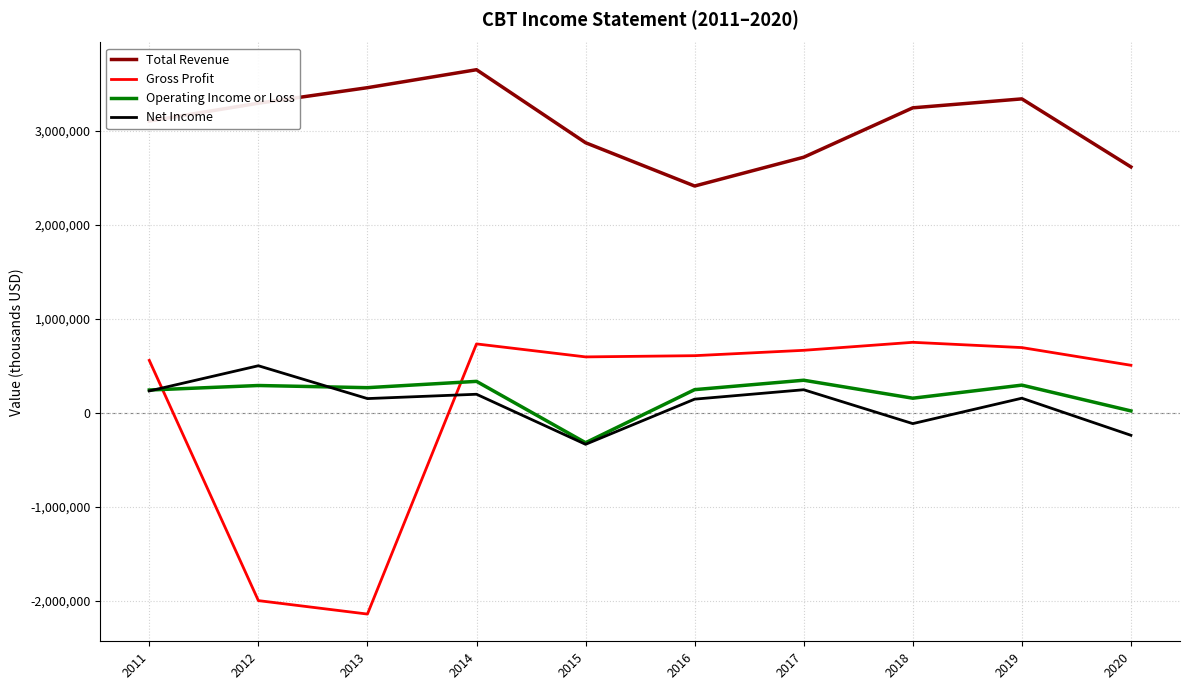

What is the highest value of the Gross Profit series?

750000